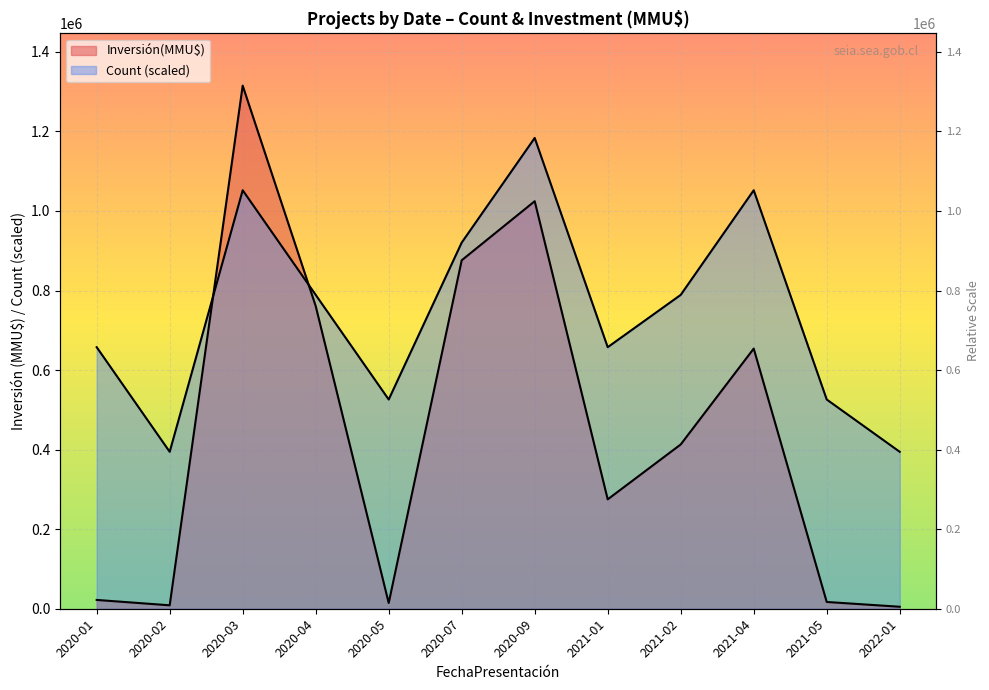

How many intersections are there between Count and Inversión(MMU$)?

2